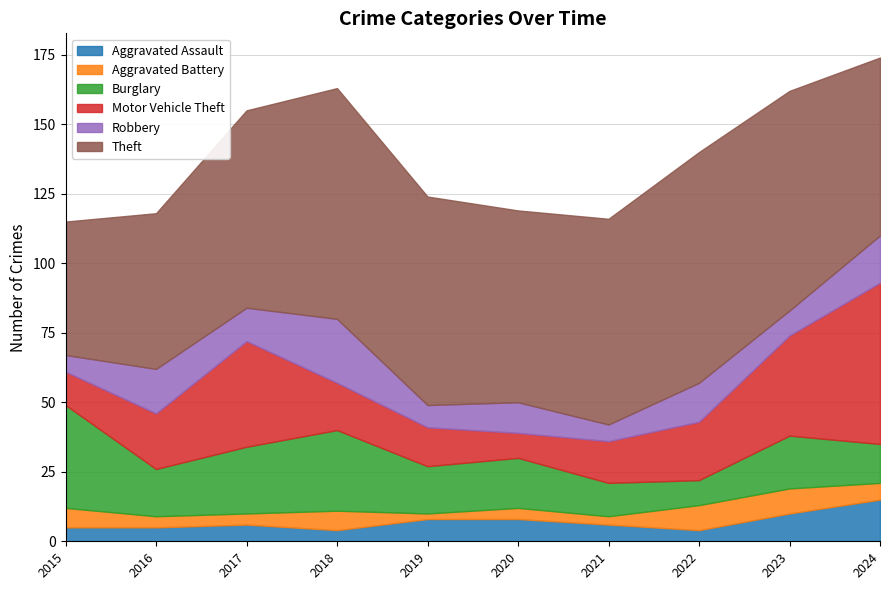

Reading right to left, extract all data points from this chart.

Aggravated Assault: 15	10	4	6	8	8	4	6	5	5
Aggravated Battery: 6	9	9	3	4	2	7	4	4	7
Burglary: 14	19	9	12	18	17	29	24	17	37
Motor Vehicle Theft: 58	36	21	15	9	14	17	38	20	12
Robbery: 17	9	14	6	11	8	23	12	16	6
Theft: 64	79	83	74	69	75	83	71	56	48